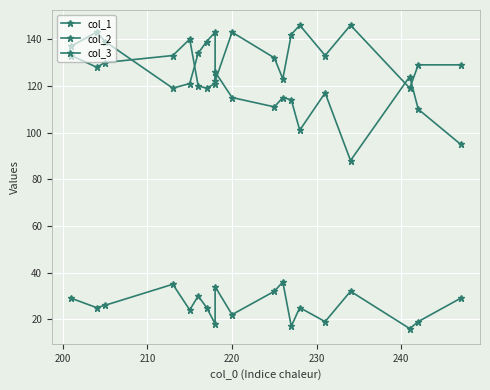

True or false: col_1 has more than 1 points higher than both neighbors.

True